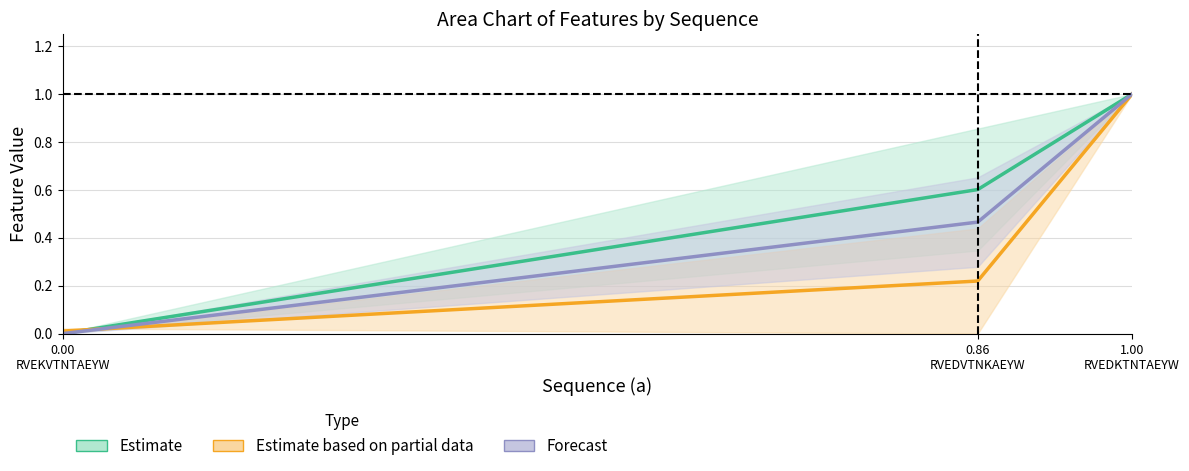

What is the sum of all p values?

1.2